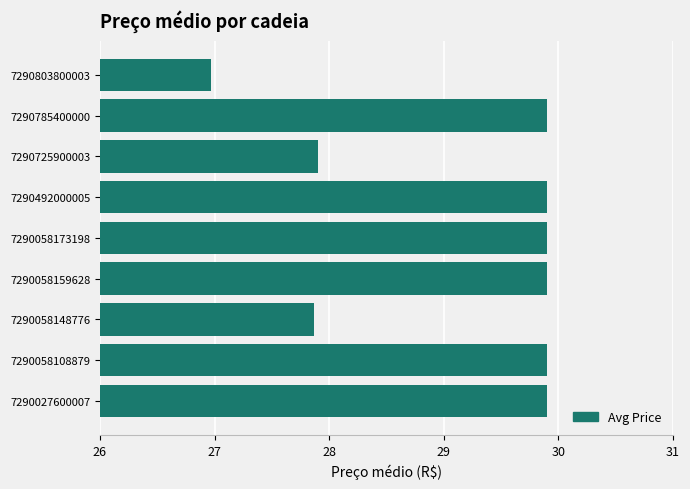

What is the greatest value displayed?

29.9